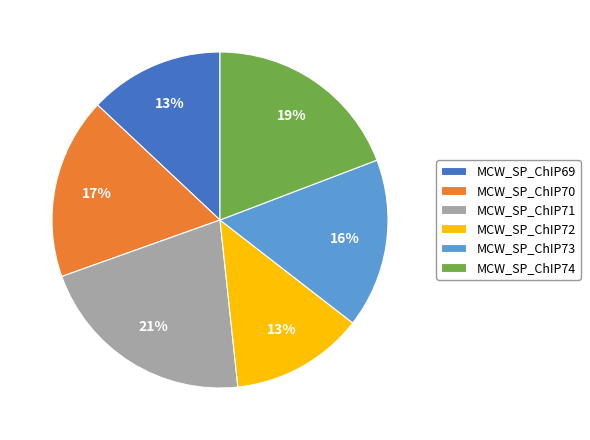

Which slice is the largest?

MCW_SP_ChIP71